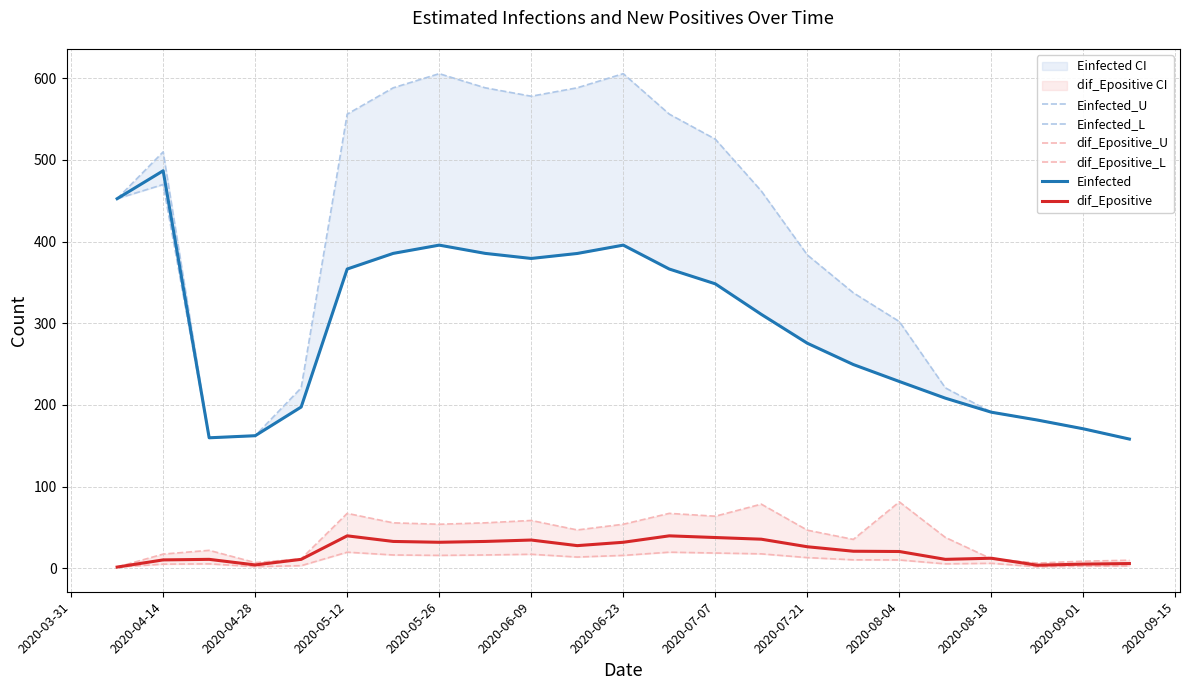

Which category has the highest value in the Einfected series?

2020-04-14